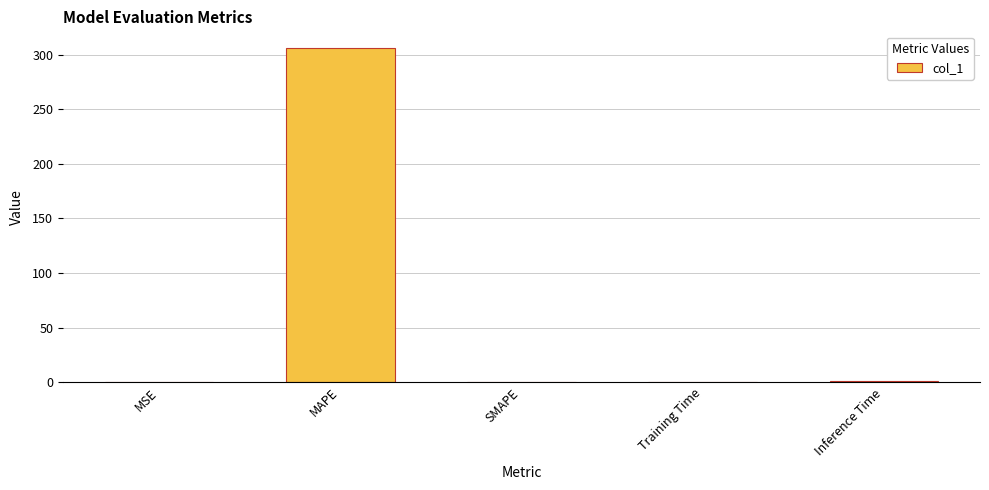

What is the average value?

61.5